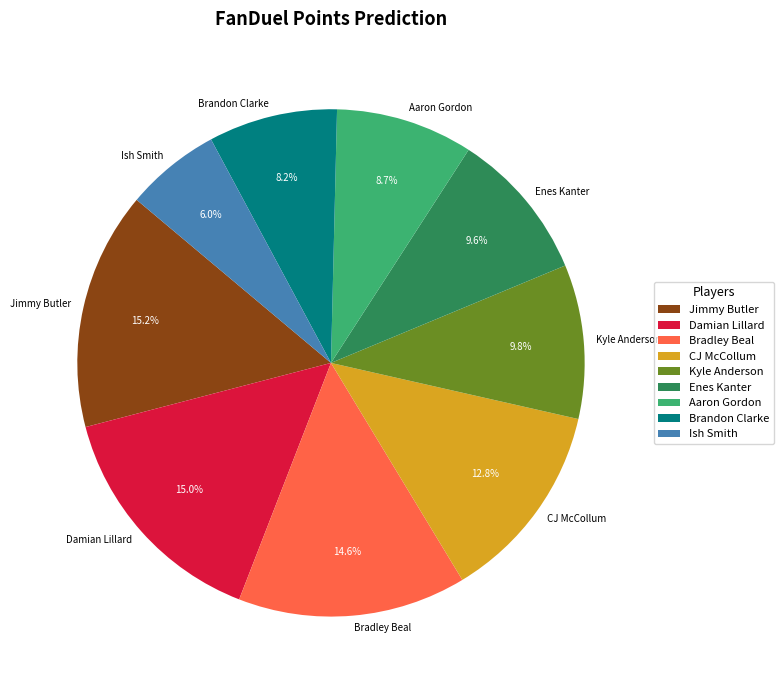

Is there any slice that represents more than half of the pie?

No